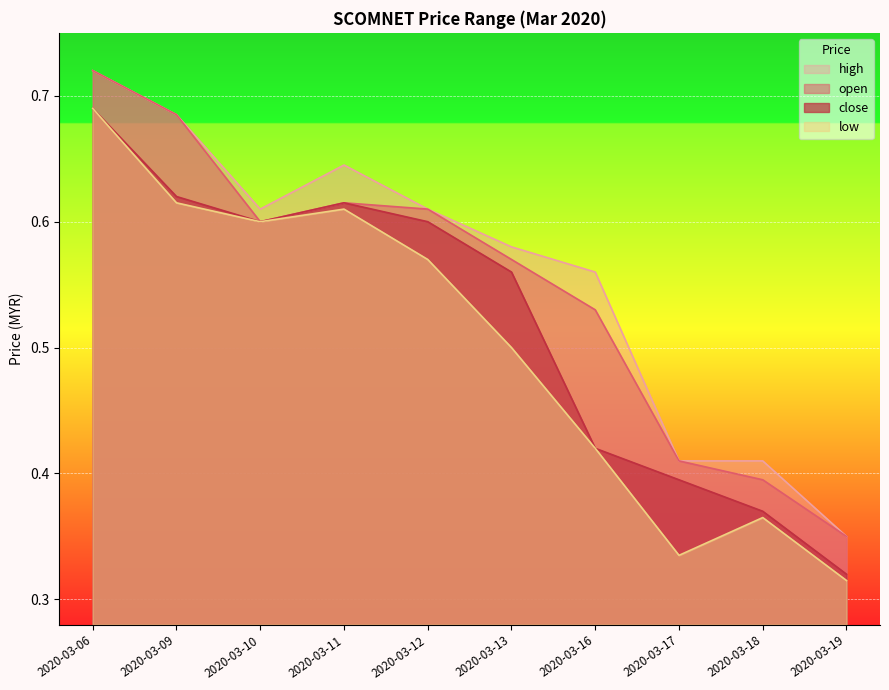

What is the difference between the high values at 2020-03-18 and 2020-03-10?

0.2